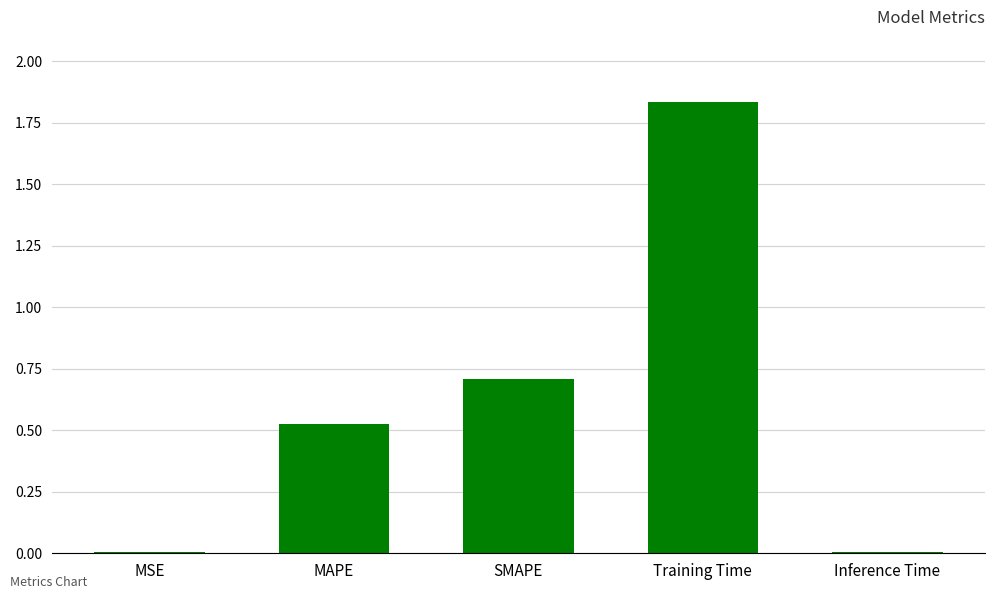

Does the chart contain stacked bars?

No